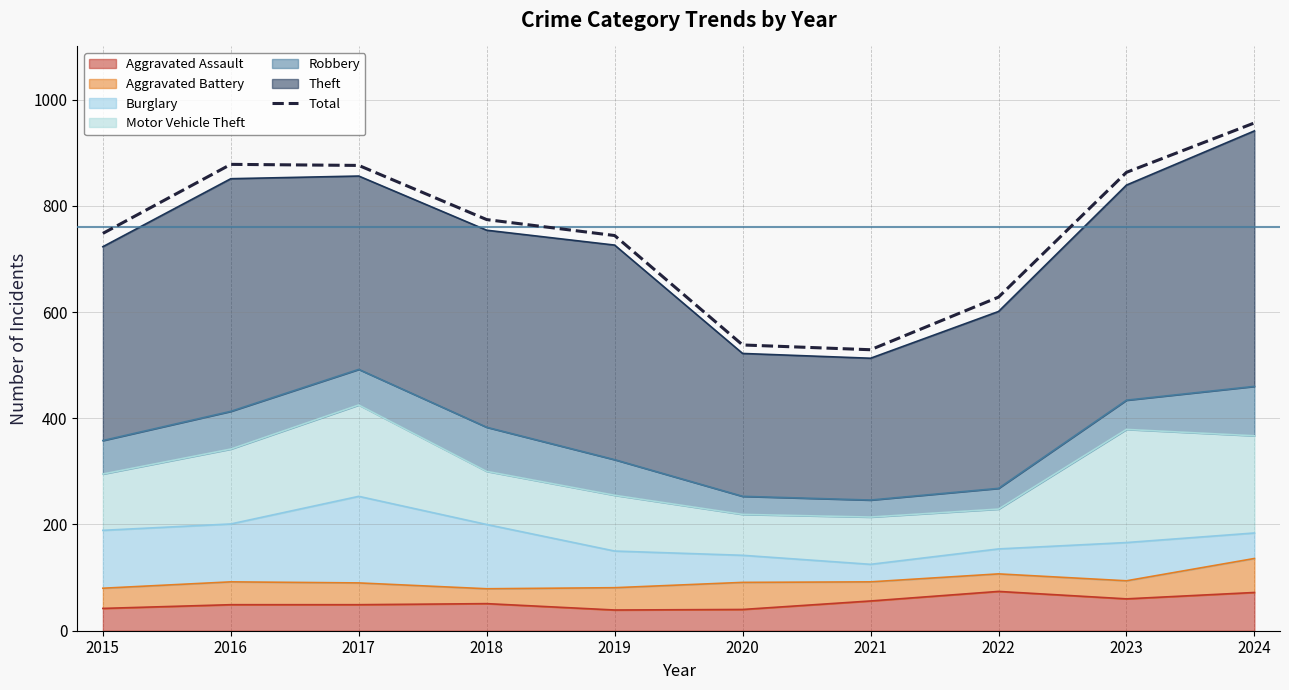

Does the chart have visible grid lines?

Yes